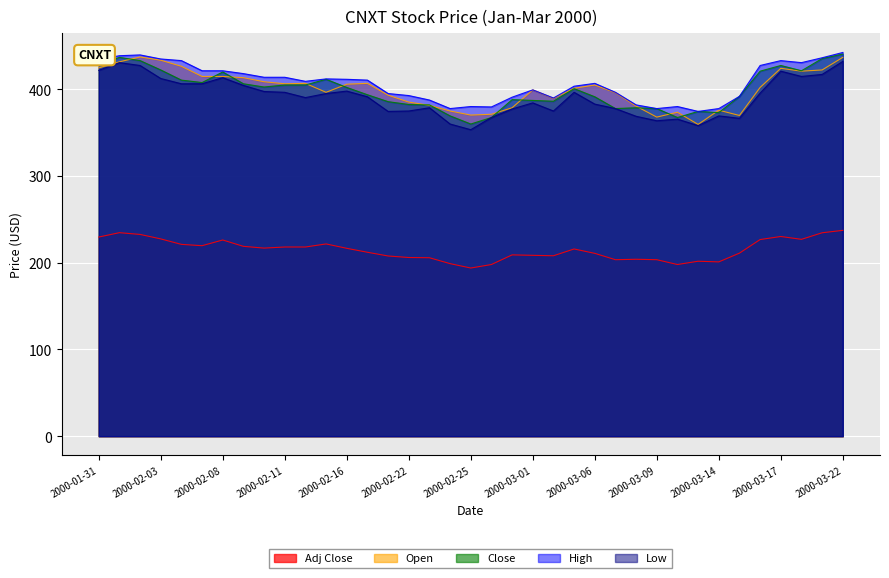

Reading left to right, list all the values displayed in this chart.

Adj Close: 2000-01-31=229.6	2000-02-01=234.7	2000-02-02=232.7	2000-02-03=227.5	2000-02-04=221.2	2000-02-07=219.7	2000-02-08=226.2	2000-02-09=218.9	2000-02-10=216.9	2000-02-11=218.2	2000-02-14=218.2	2000-02-15=221.7	2000-02-16=216.7	2000-02-17=212.1	2000-02-18=207.8	2000-02-22=206.0	2000-02-23=205.8	2000-02-24=199.0	2000-02-25=193.9	2000-02-28=198.0	2000-02-29=209.1	2000-03-01=208.6	2000-03-02=208.1	2000-03-03=215.9	2000-03-06=210.8	2000-03-07=203.5	2000-03-08=204.0	2000-03-09=203.5	2000-03-10=198.0	2000-03-13=201.8	2000-03-14=201.0	2000-03-15=211.1	2000-03-16=226.8	2000-03-17=230.3	2000-03-20=227.0	2000-03-21=234.6	2000-03-22=237.4
Open: 2000-01-31=424.7	2000-02-01=431.7	2000-02-02=437.3	2000-02-03=433.6	2000-02-04=426.6	2000-02-07=414.8	2000-02-08=414.8	2000-02-09=413.4	2000-02-10=408.8	2000-02-11=406.4	2000-02-14=406.9	2000-02-15=396.6	2000-02-16=405.9	2000-02-17=406.9	2000-02-18=393.3	2000-02-22=385.3	2000-02-23=381.6	2000-02-24=375.0	2000-02-25=370.3	2000-02-28=371.2	2000-02-29=378.8	2000-03-01=399.4	2000-03-02=389.5	2000-03-03=401.2	2000-03-06=405.0	2000-03-07=396.1	2000-03-08=380.6	2000-03-09=368.0	2000-03-10=373.6	2000-03-13=359.5	2000-03-14=375.9	2000-03-15=369.8	2000-03-16=402.2	2000-03-17=424.2	2000-03-20=420.9	2000-03-21=422.3	2000-03-22=436.9
Close: 2000-01-31=427.5	2000-02-01=436.9	2000-02-02=433.1	2000-02-03=422.3	2000-02-04=410.6	2000-02-07=407.8	2000-02-08=420.0	2000-02-09=406.4	2000-02-10=402.7	2000-02-11=405.0	2000-02-14=405.0	2000-02-15=411.6	2000-02-16=402.2	2000-02-17=393.8	2000-02-18=385.8	2000-02-22=382.5	2000-02-23=382.0	2000-02-24=369.4	2000-02-25=360.0	2000-02-28=367.5	2000-02-29=388.1	2000-03-01=387.2	2000-03-02=386.2	2000-03-03=400.8	2000-03-06=391.4	2000-03-07=377.8	2000-03-08=378.8	2000-03-09=377.8	2000-03-10=367.5	2000-03-13=374.5	2000-03-14=373.1	2000-03-15=391.9	2000-03-16=420.9	2000-03-17=427.5	2000-03-20=421.4	2000-03-21=435.5	2000-03-22=440.6
High: 2000-01-31=434.5	2000-02-01=438.8	2000-02-02=439.7	2000-02-03=435.0	2000-02-04=433.1	2000-02-07=421.4	2000-02-08=421.4	2000-02-09=418.1	2000-02-10=413.9	2000-02-11=413.9	2000-02-14=409.2	2000-02-15=412.0	2000-02-16=411.6	2000-02-17=410.6	2000-02-18=395.2	2000-02-22=392.8	2000-02-23=387.7	2000-02-24=377.8	2000-02-25=380.2	2000-02-28=379.7	2000-02-29=390.9	2000-03-01=399.4	2000-03-02=390.0	2000-03-03=403.6	2000-03-06=406.9	2000-03-07=396.6	2000-03-08=382.0	2000-03-09=377.8	2000-03-10=380.2	2000-03-13=374.5	2000-03-14=377.8	2000-03-15=391.9	2000-03-16=427.5	2000-03-17=433.1	2000-03-20=430.8	2000-03-21=436.4	2000-03-22=442.5
Low: 2000-01-31=421.9	2000-02-01=430.8	2000-02-02=427.5	2000-02-03=412.5	2000-02-04=406.4	2000-02-07=406.4	2000-02-08=413.4	2000-02-09=404.5	2000-02-10=397.5	2000-02-11=396.6	2000-02-14=390.5	2000-02-15=395.2	2000-02-16=398.0	2000-02-17=391.4	2000-02-18=374.5	2000-02-22=375.0	2000-02-23=378.8	2000-02-24=360.0	2000-02-25=353.4	2000-02-28=367.5	2000-02-29=377.3	2000-03-01=384.4	2000-03-02=375.0	2000-03-03=396.6	2000-03-06=383.0	2000-03-07=377.8	2000-03-08=368.9	2000-03-09=363.8	2000-03-10=365.6	2000-03-13=358.1	2000-03-14=369.4	2000-03-15=366.6	2000-03-16=395.6	2000-03-17=420.9	2000-03-20=414.8	2000-03-21=417.2	2000-03-22=432.2